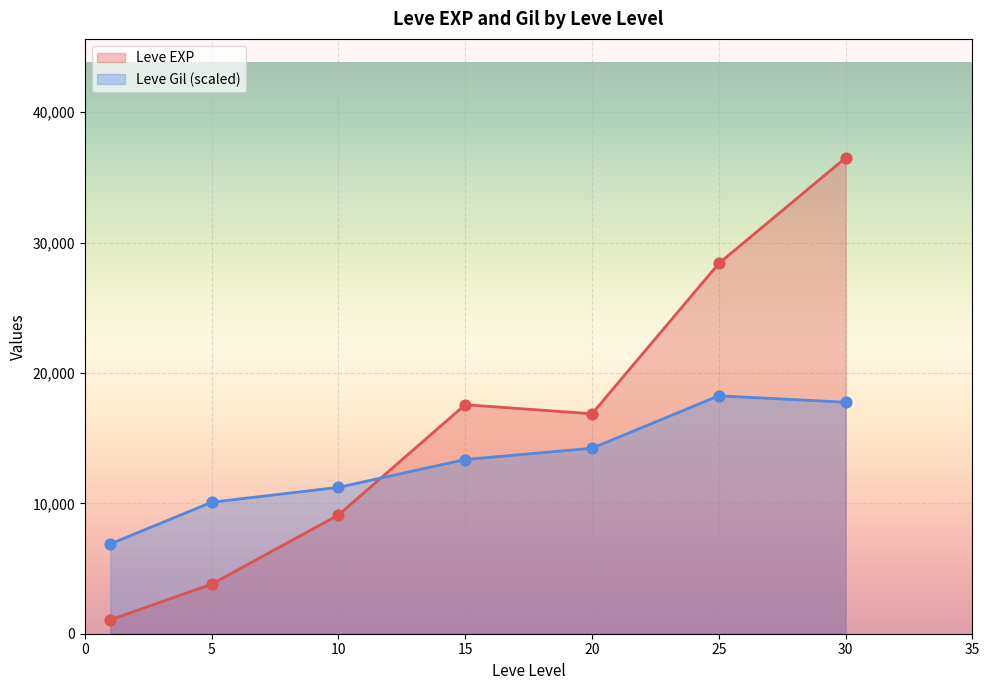

Which series has the largest Y range (max minus min)?

Leve EXP